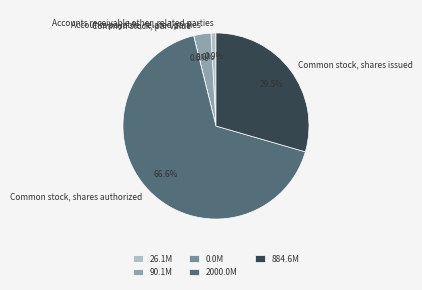

What percentage is NOT represented by Accounts receivable other, related parties?

99.1%